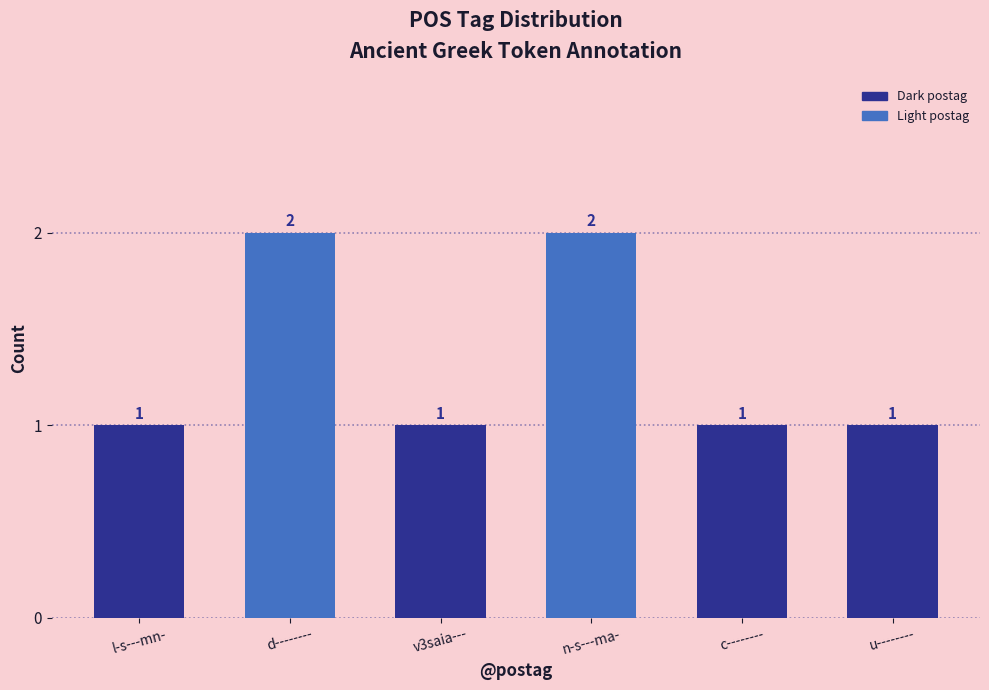

What is the smallest value displayed?

1